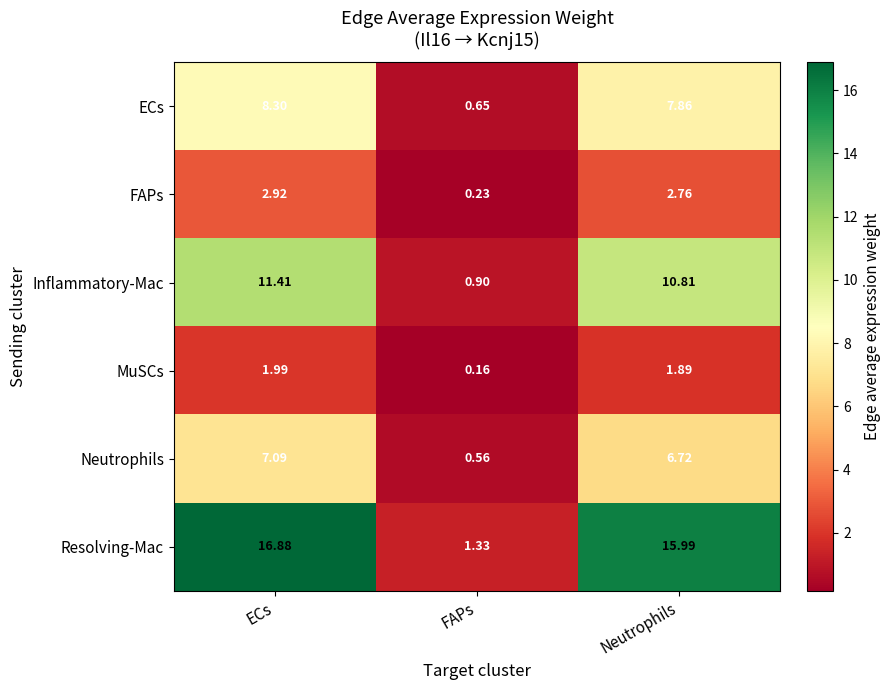

Which series has the largest total across all categories?

Resolving-Mac